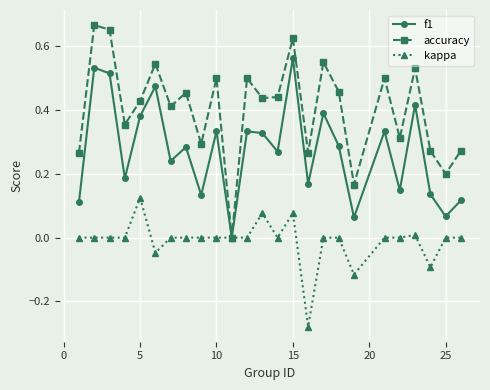

Is this an area chart (filled region under the line)?

No